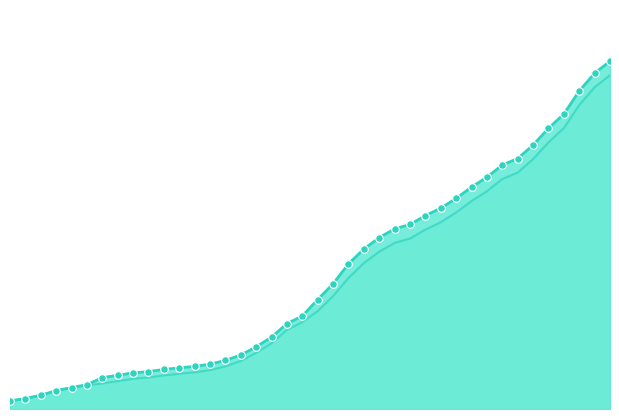

What is the total value across all series at 2020-04-01?

26368